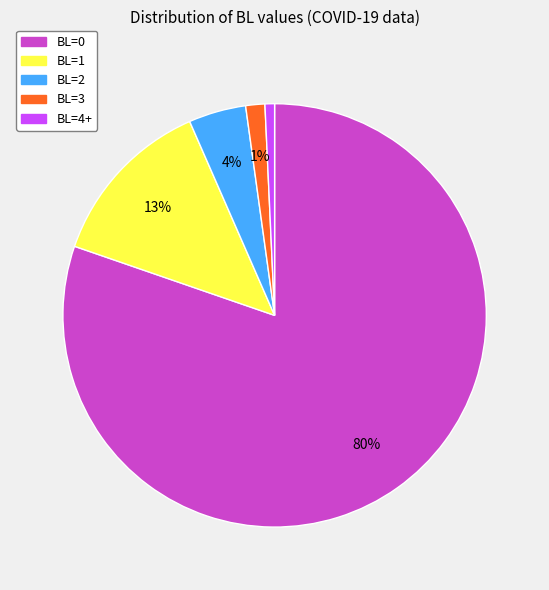

Which category has the biggest portion of the pie?

BL=0